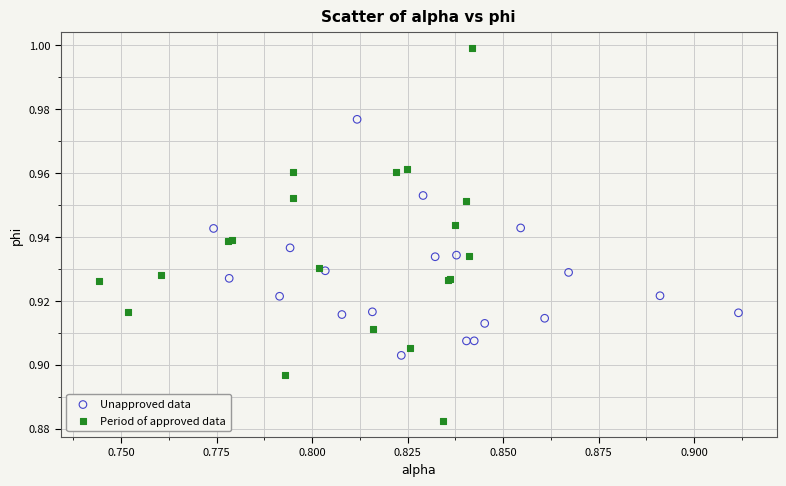

Which series contains the lowest Y value?

Period of approved data